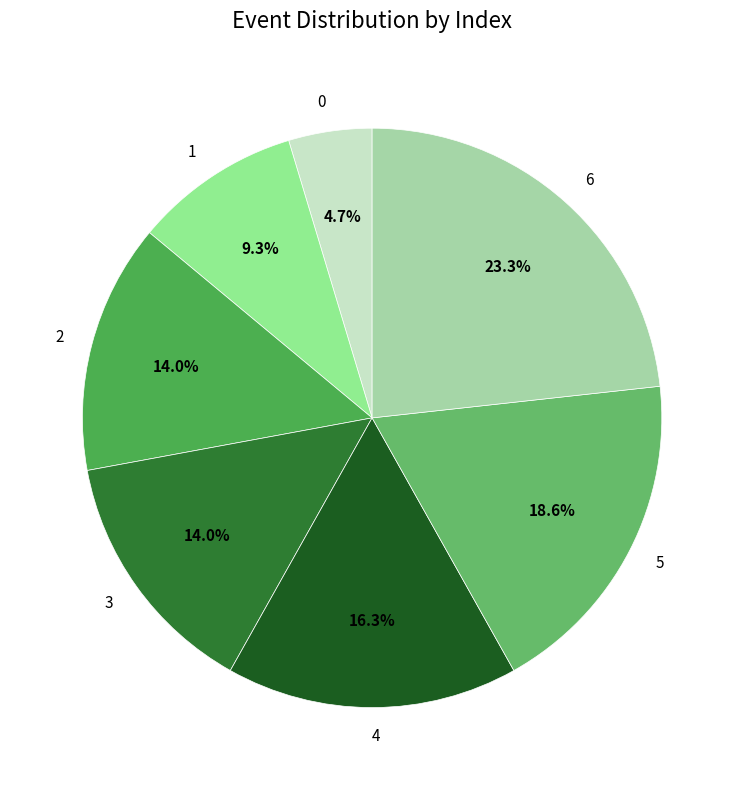

What is the largest slice in the pie chart?

6